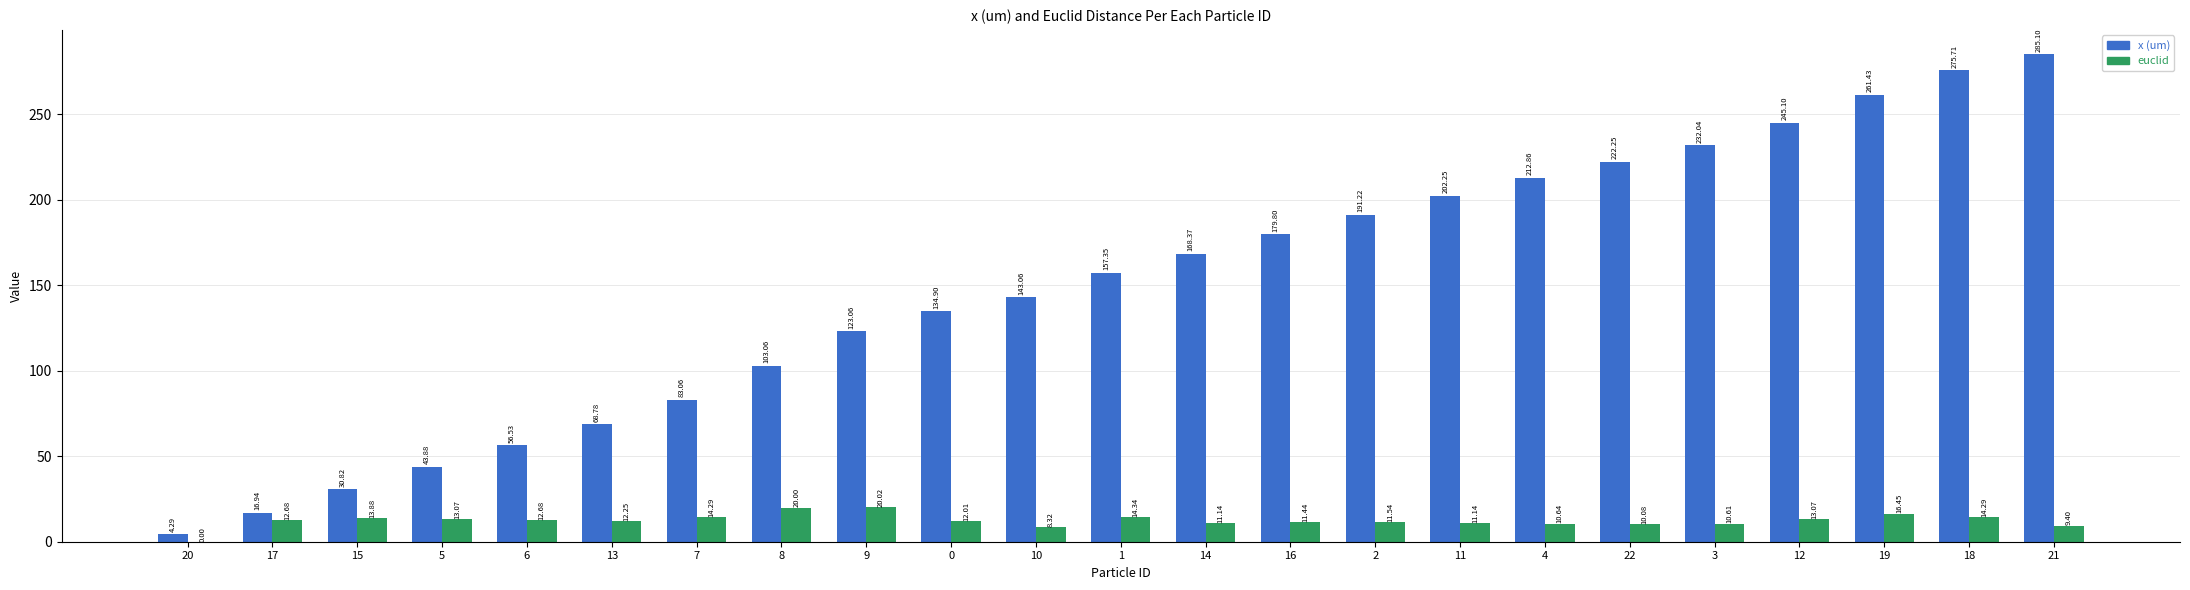

At which category is the sum across all series the highest?

21